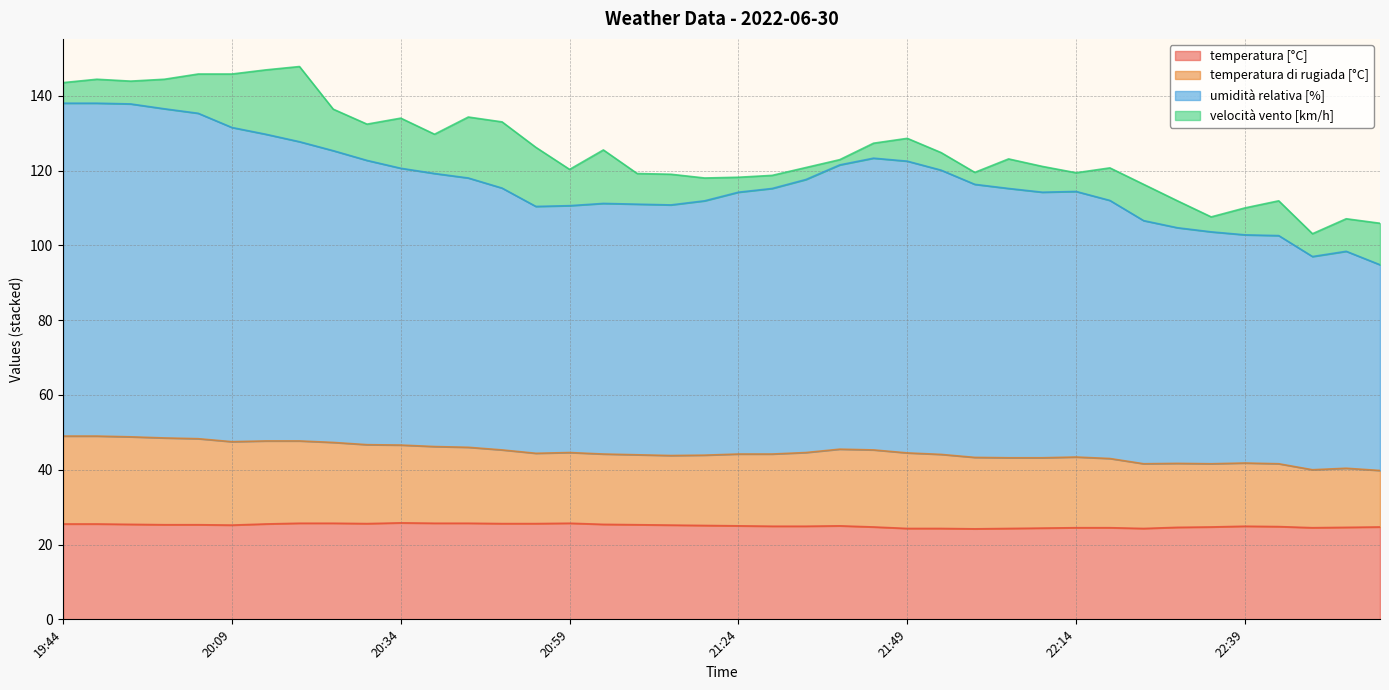

In temperatura [°C], how many points are higher than both neighbors (excluding endpoints)?

4